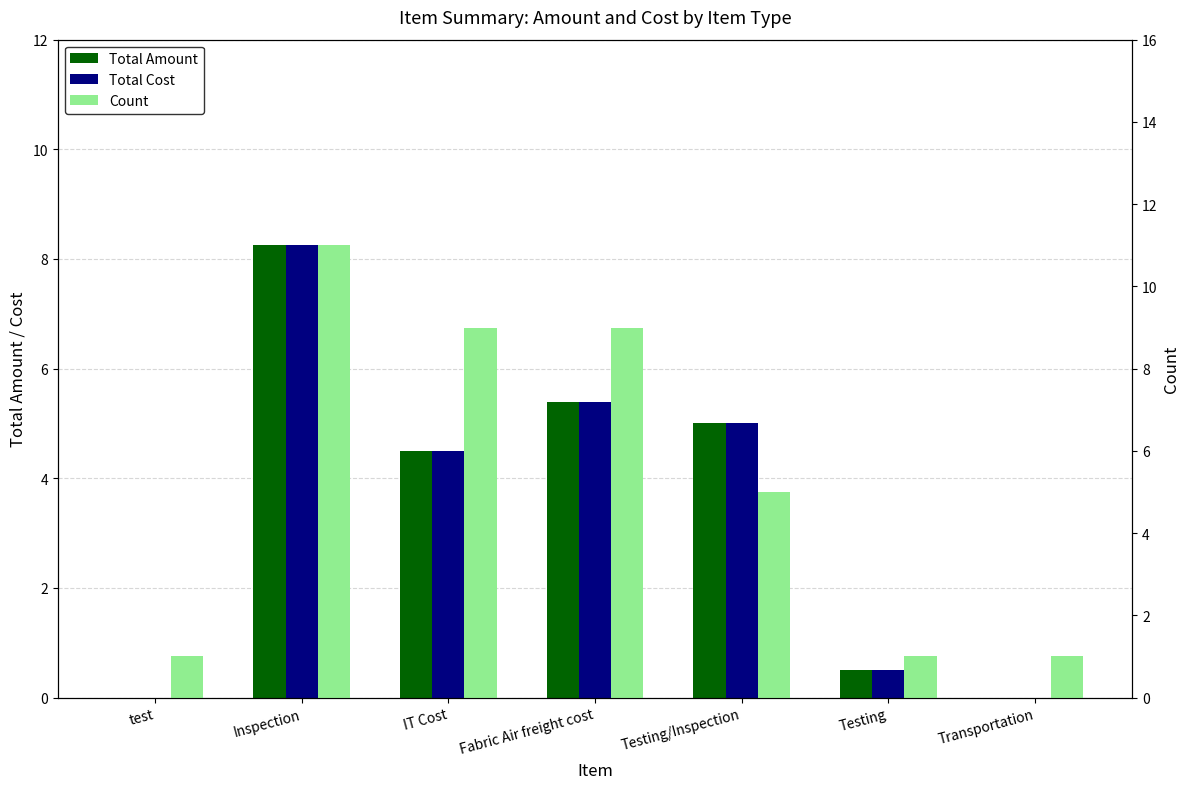

What is the label of the 2nd bar from the left?

Inspection